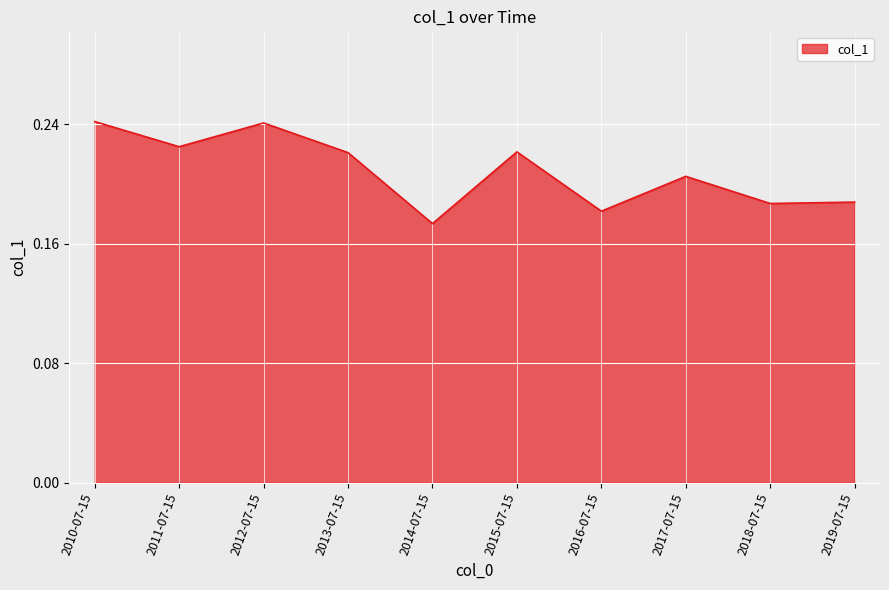

Between 2012-07-15 and 2018-07-15, which is larger?

2012-07-15